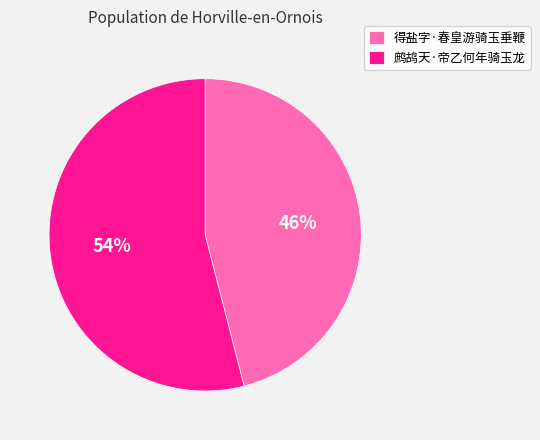

Is 得盐字·春皇游骑玉垂鞭 the majority of the pie?

No